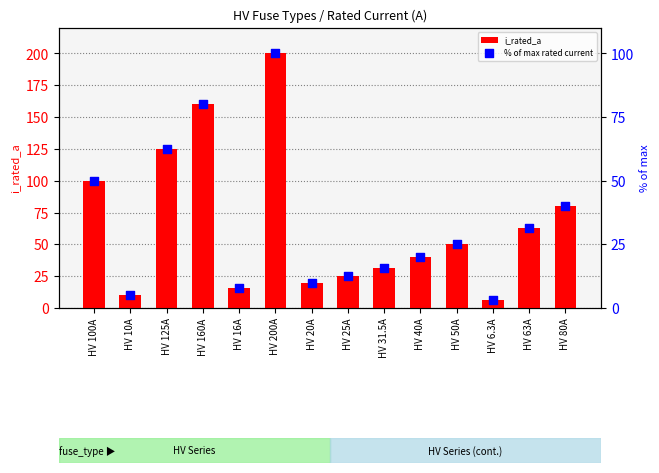

At which category is the sum across all series the highest?

HV 200A